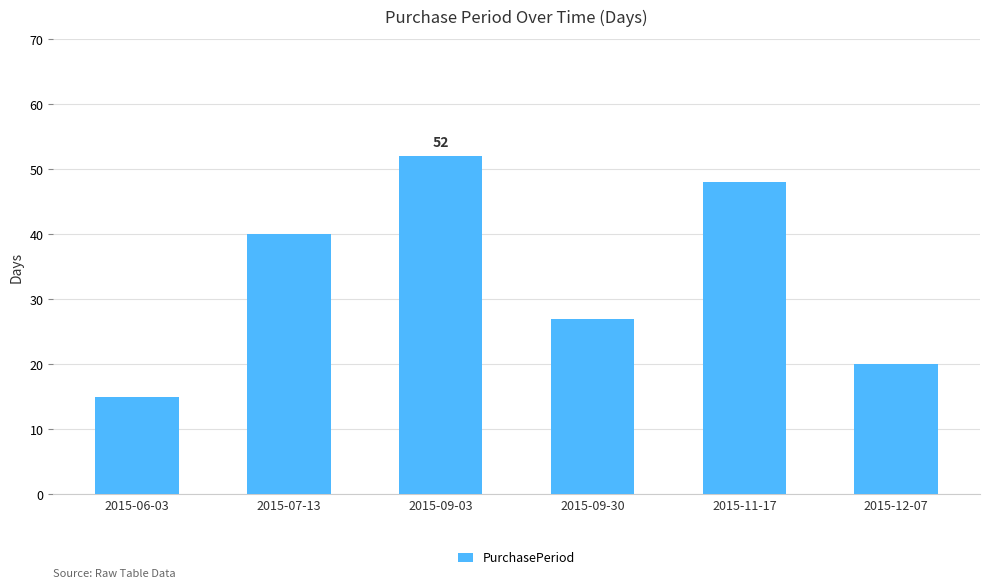

What is the sum of all values?

202